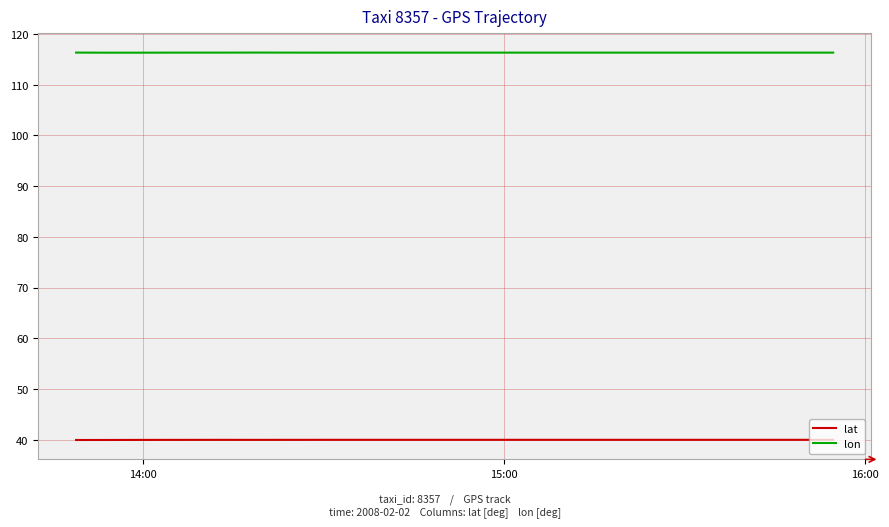

Is the value of lon at 33 greater than the value of lat at 14:00?

Yes